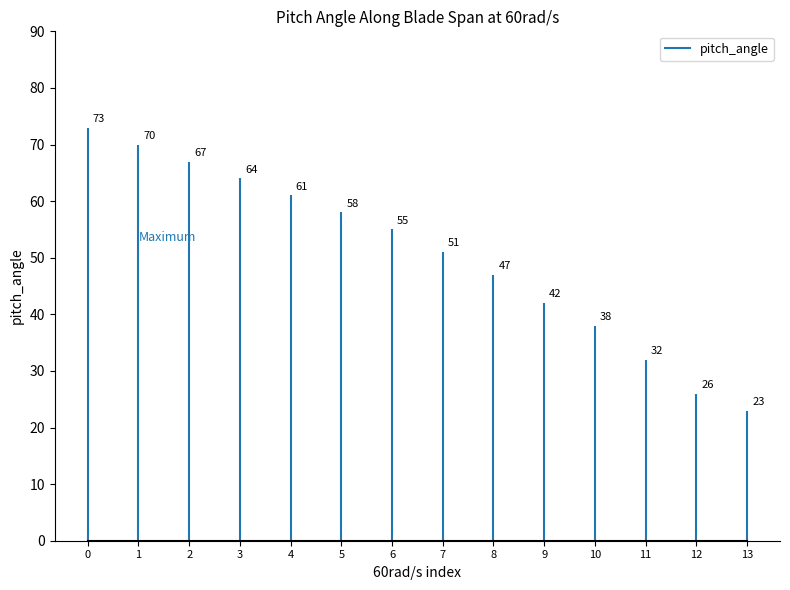

Does the chart display data point markers on the line(s)?

Yes